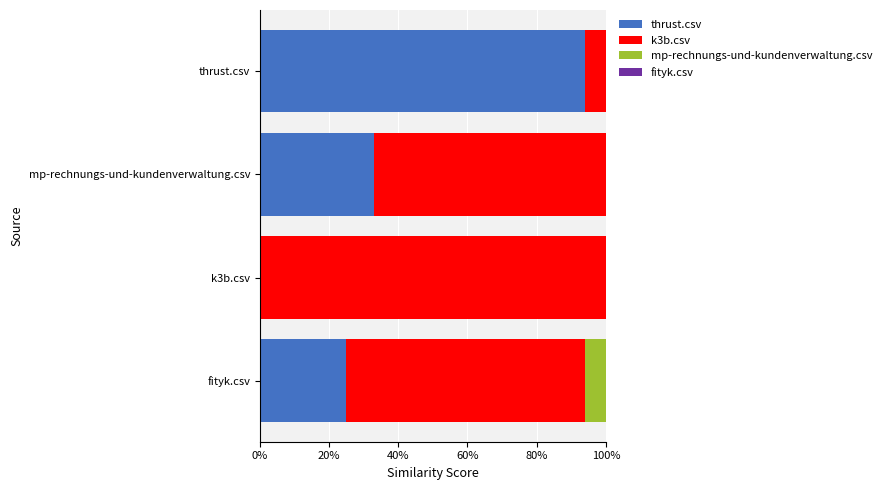

What is the spread (max minus min) of values at mp-rechnungs-und-kundenverwaltung.csv?

0.7